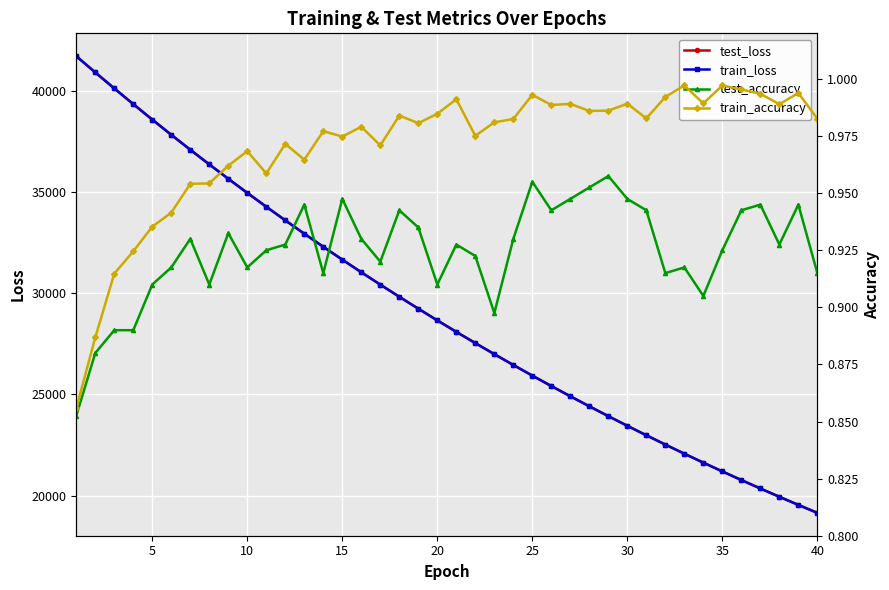

What is the maximum value for train_loss?

41696.0